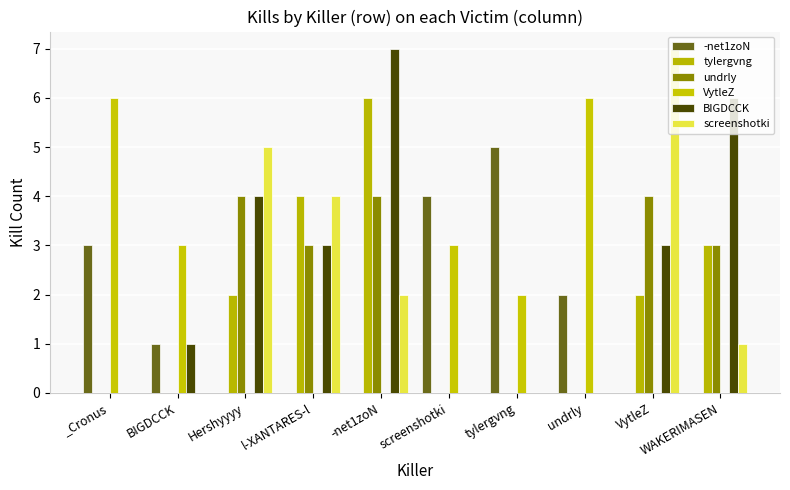

Count the number of categories in the chart.

10